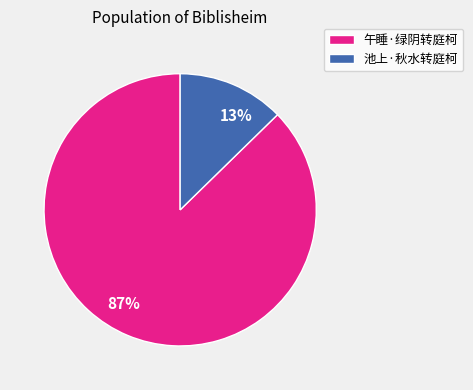

To the nearest percent, what portion does 午睡·绿阴转庭柯 represent?

87%